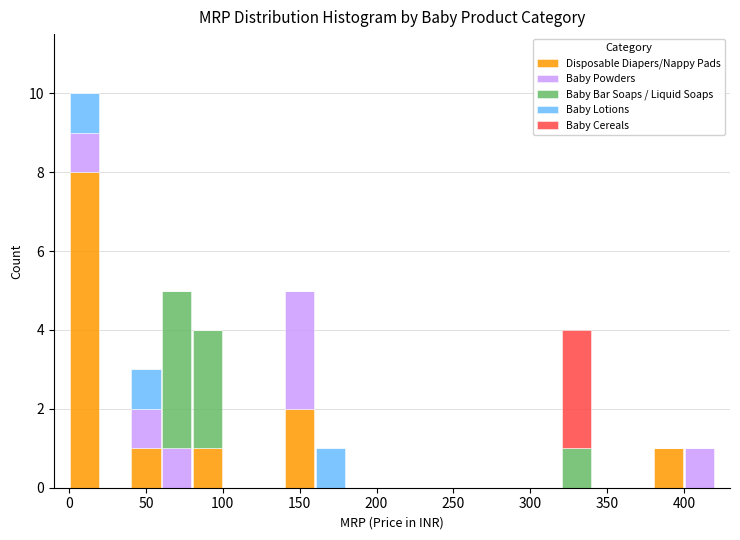

Which range on the x-axis has the tallest stacked bar (by total height)?

0 to 20